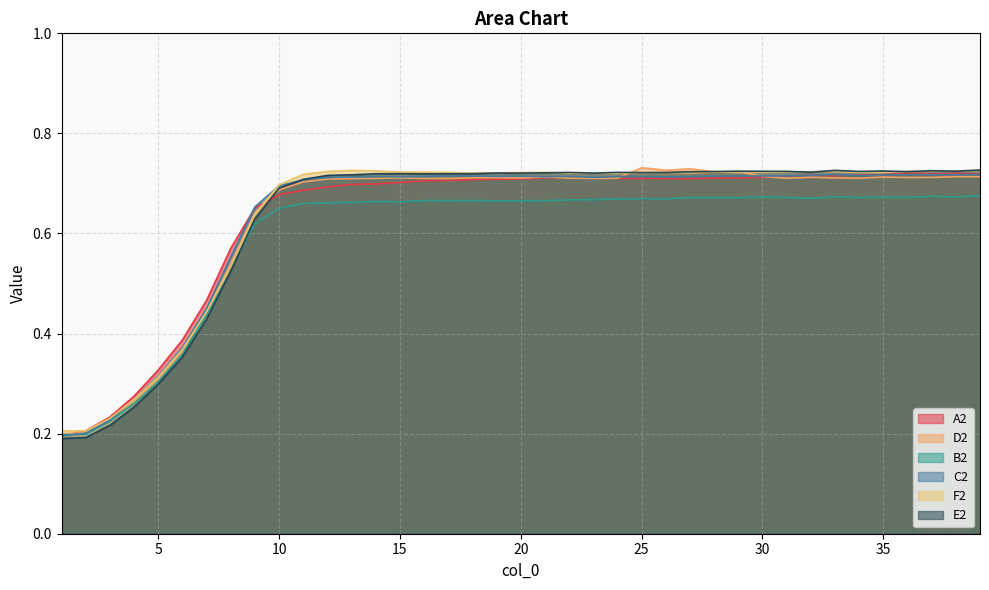

The C2 series shows 0.3 at 27. True or false?

False